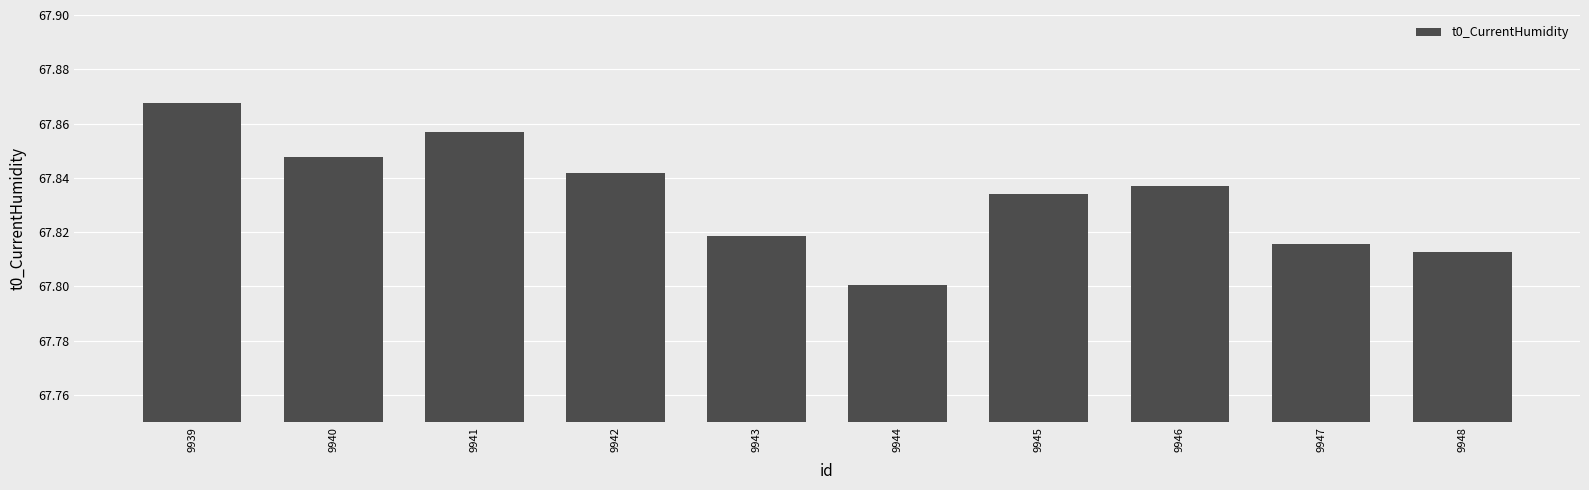

At which label is the value closest to 67?

9944